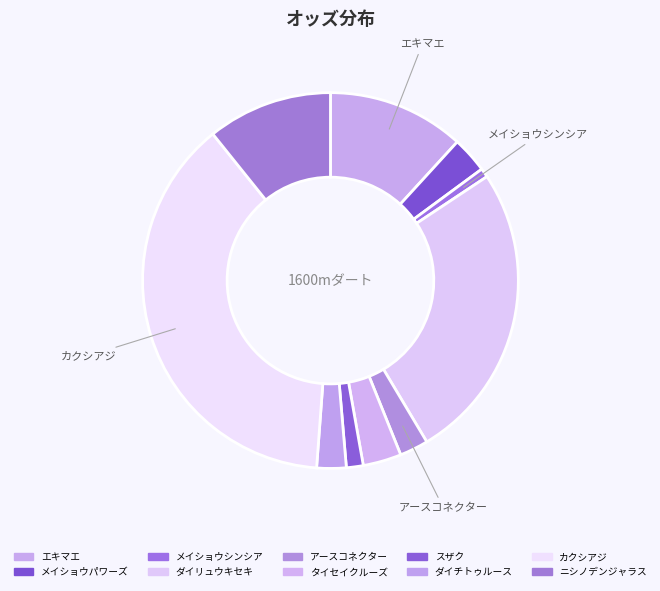

Rank the categories by value from highest to lowest.

カクシアジ, ダイリュウキセキ, エキマエ, ニシノデンジャラス, タイセイクルーズ, メイショウパワーズ, ダイチトゥルース, アースコネクター, スザク, メイショウシンシア